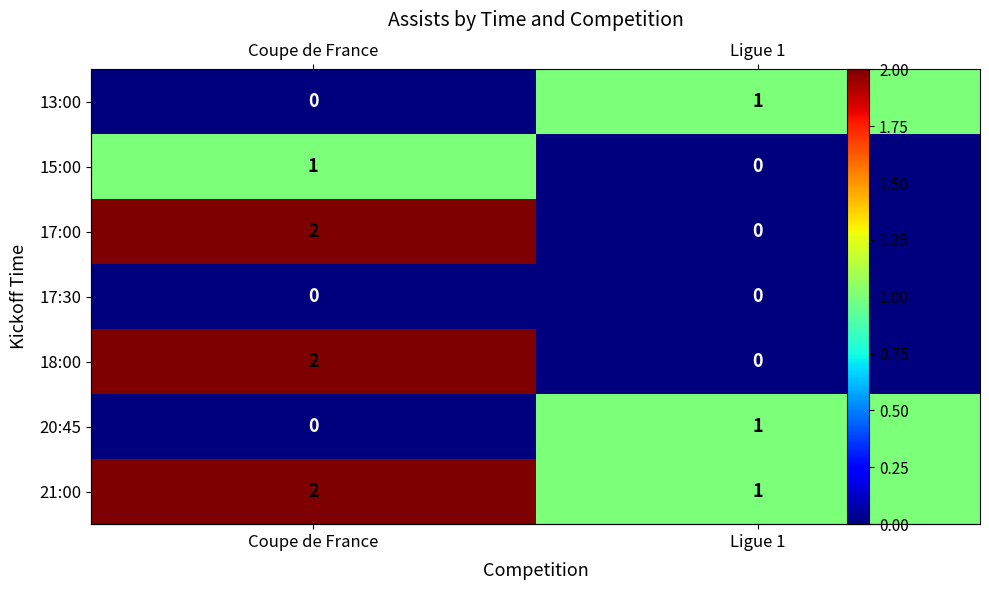

What is the sum of all 18:00 values?

2